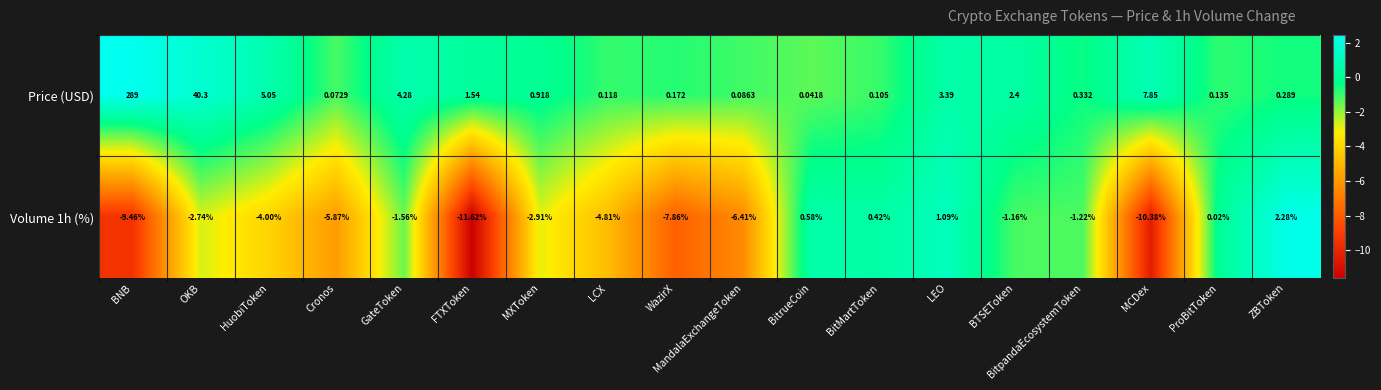

List the labels in order of Price (USD) value, smallest first.

BitrueCoin, Cronos, MandalaExchangeToken, BitMartToken, LCX, ProBitToken, WazirX, ZBToken, BitpandaEcosystemToken, MXToken, FTXToken, BTSEToken, LEO, GateToken, HuobiToken, MCDex, OKB, BNB